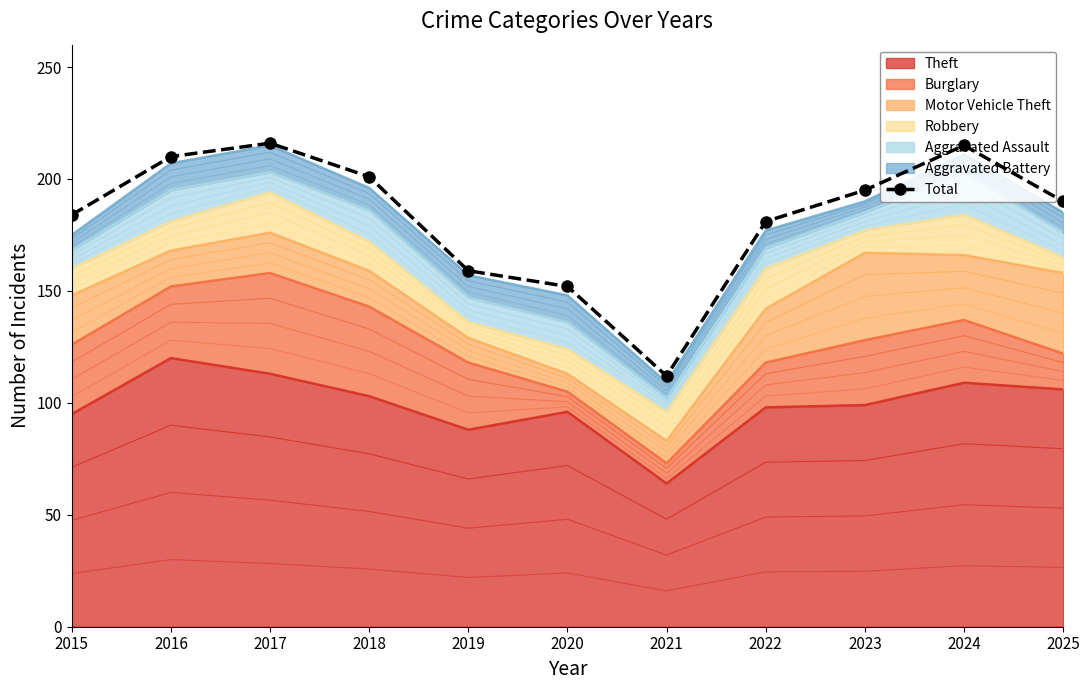

The value at 2020 is 152. True or false?

True